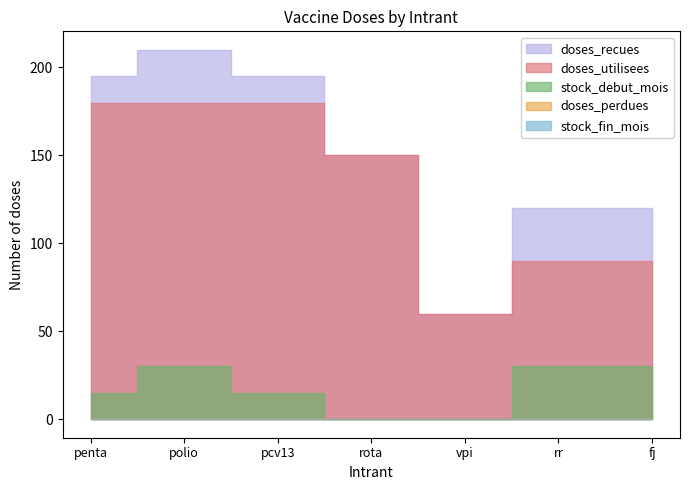

Rank the series at 01/01/2010 from highest to lowest value.

doses_recues, doses_utilisees, stock_debut_mois, doses_perdues, stock_fin_mois